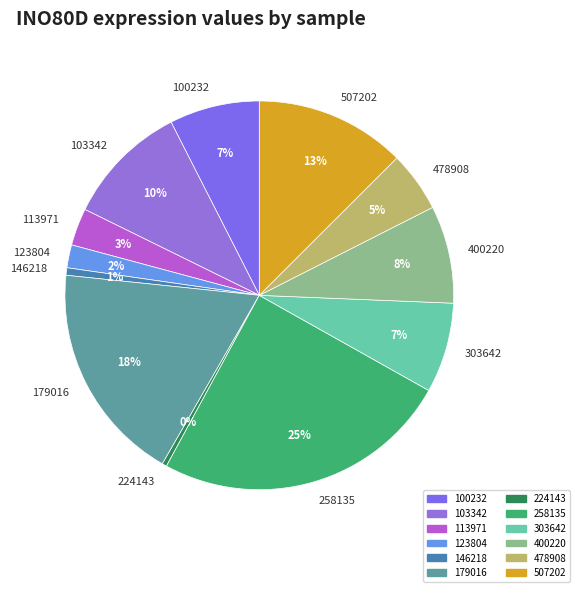

Which slice is the largest?

258135